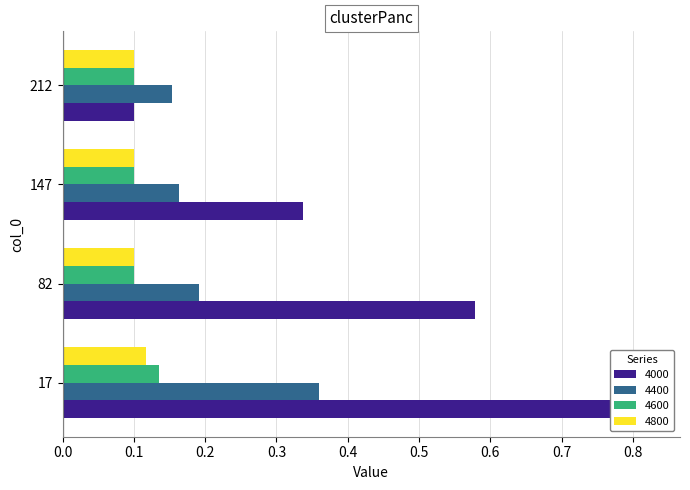

Rank the categories by 4600 value from lowest to highest.

82, 147, 212, 17